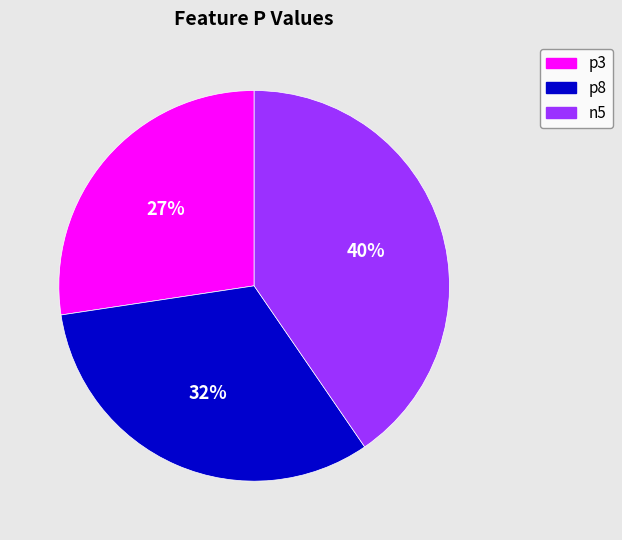

Rank the categories by value from lowest to highest.

p3, p8, n5